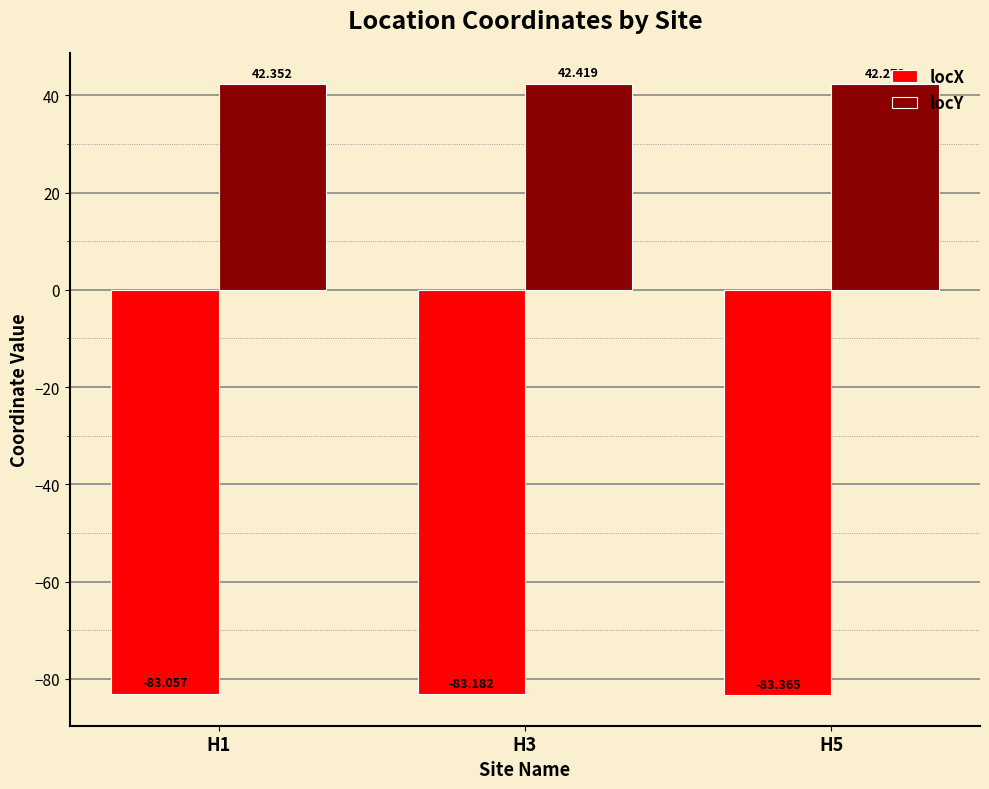

Reading right to left, list all the values displayed in this chart.

locX: H5=-83.4	H3=-83.2	H1=-83.1
locY: H5=42.3	H3=42.4	H1=42.4